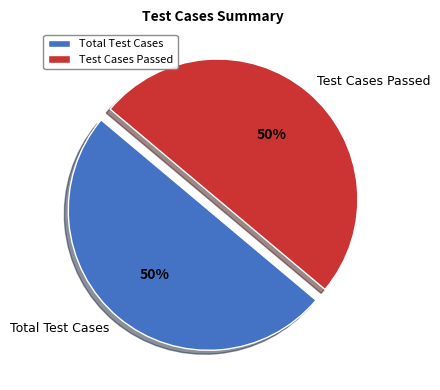

To the nearest percent, what is the combined percentage of Test Cases Passed and Total Test Cases?

100%